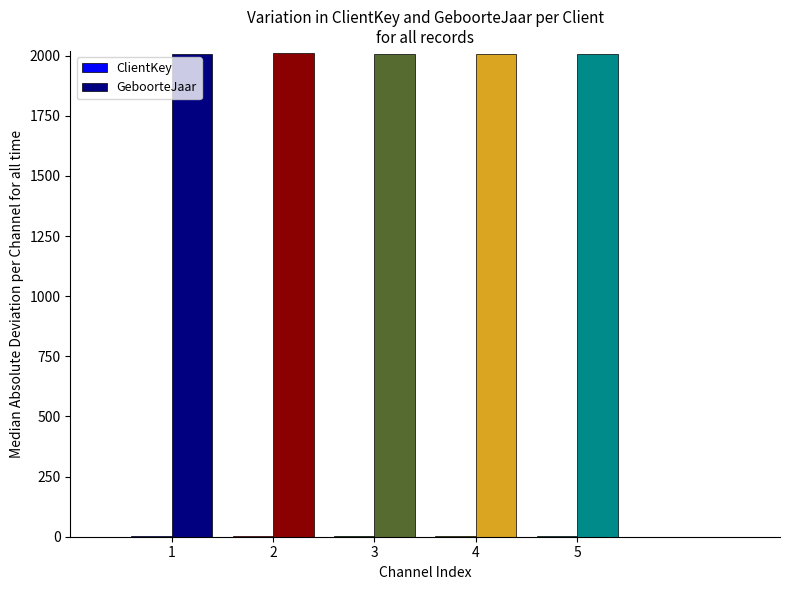

The value of GeboorteJaar at 5 is 804. True or false?

False